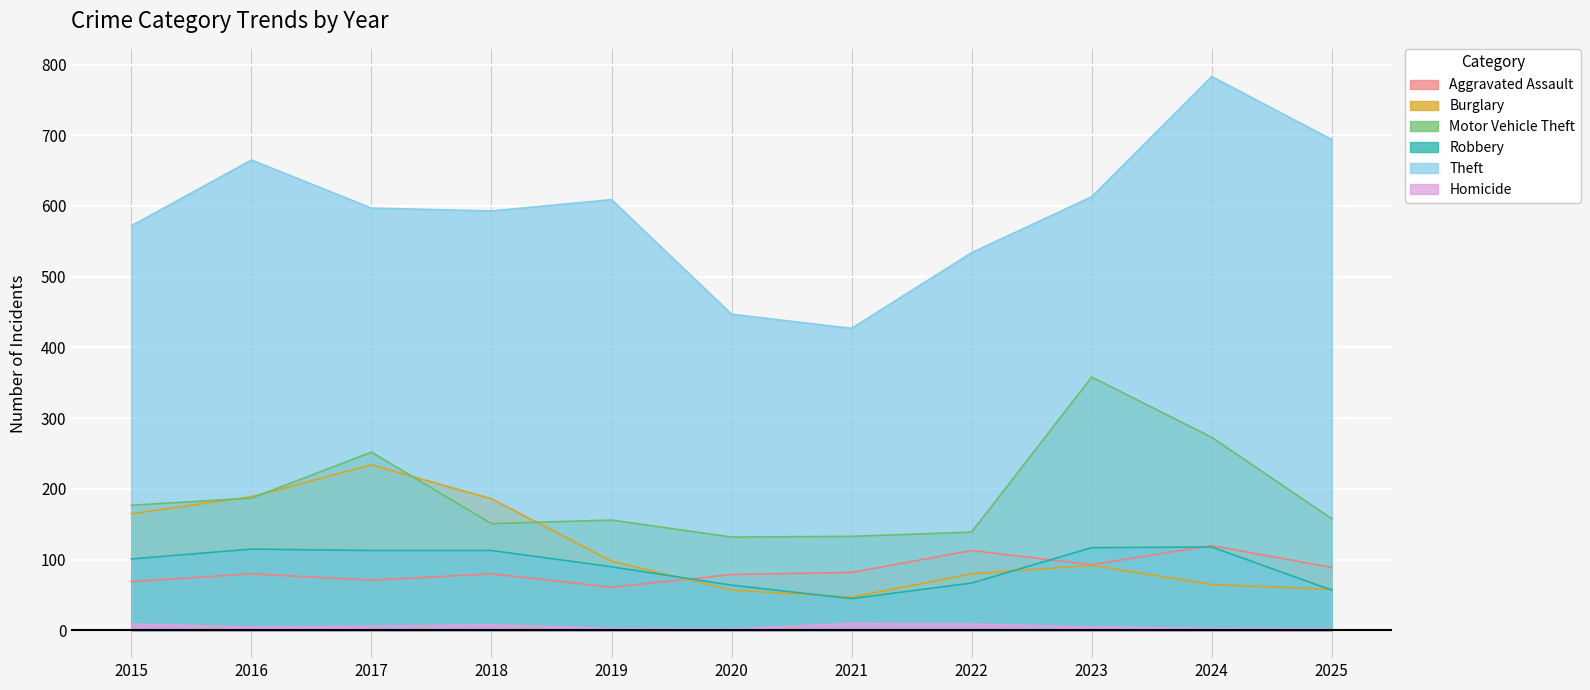

List the series in order of their peak value, highest first.

Theft, Motor Vehicle Theft, Burglary, Aggravated Assault, Robbery, Homicide